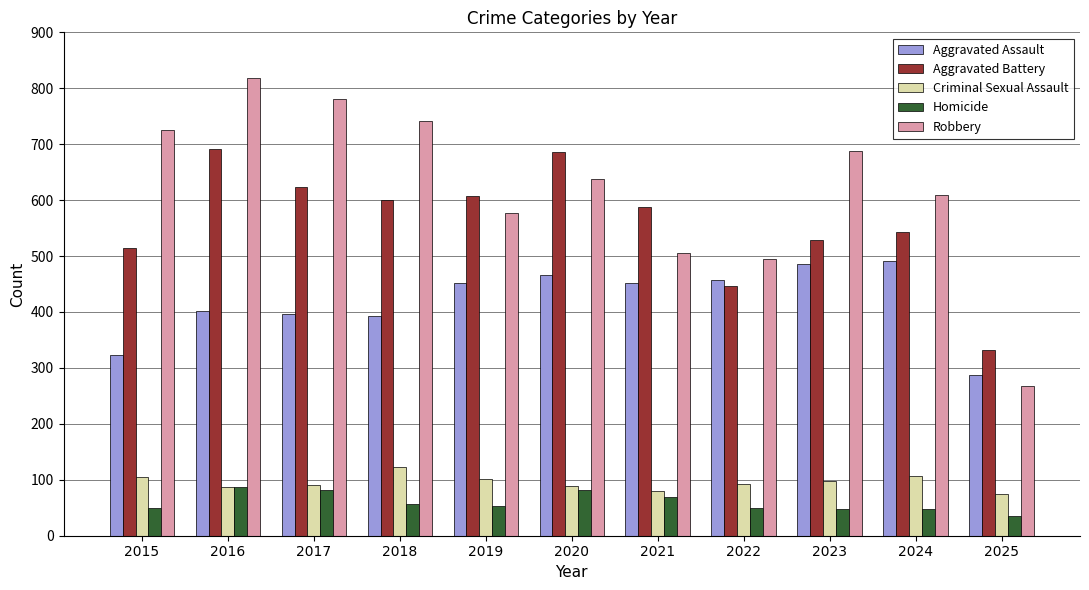

What is the total value across all series at 2017?

1972